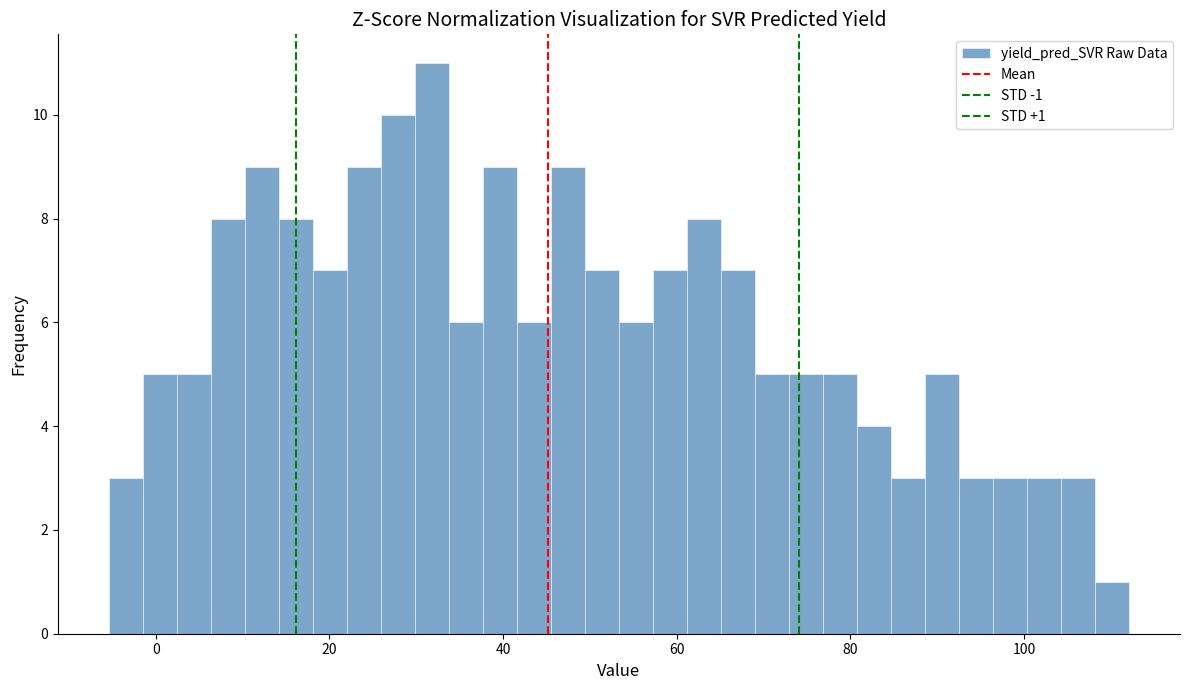

Around what value on the x-axis is the tallest bar? Give the approximate position of its centre, as read against the axis.

32